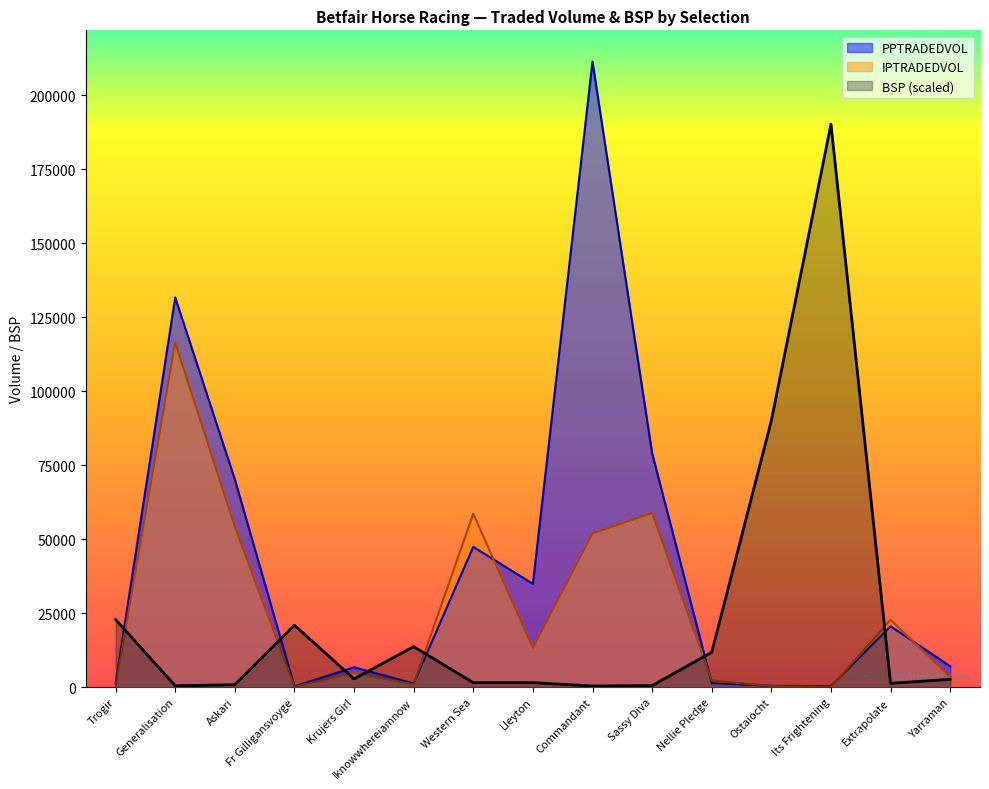

How many series are shown in this chart?

3